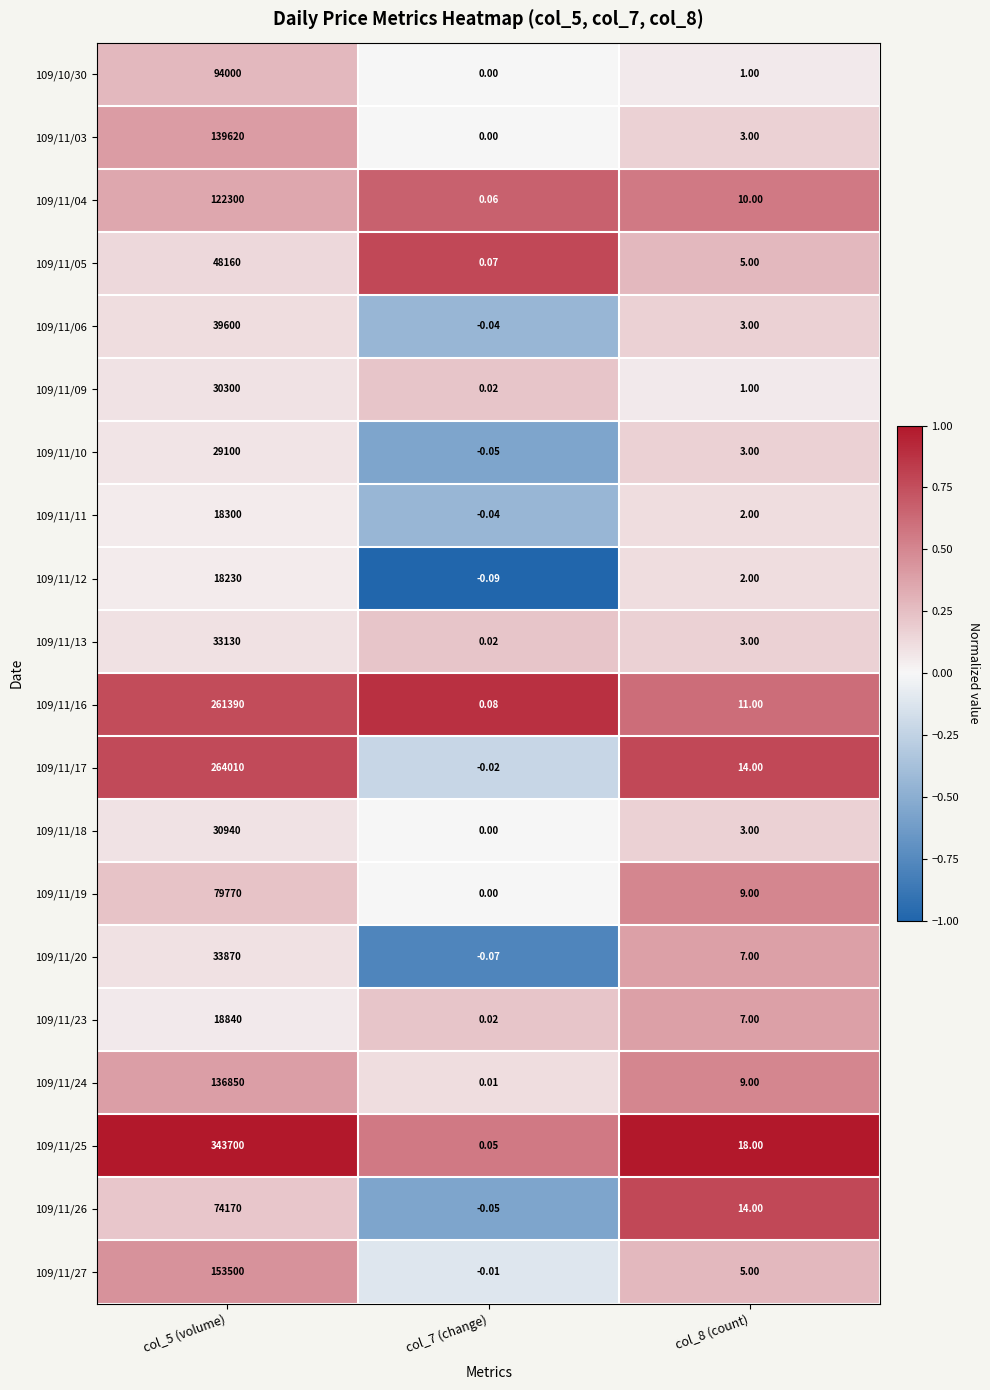

Is the value of 109/11/25 at col_7 (change) greater than the value of 109/11/27 at col_8 (count)?

No